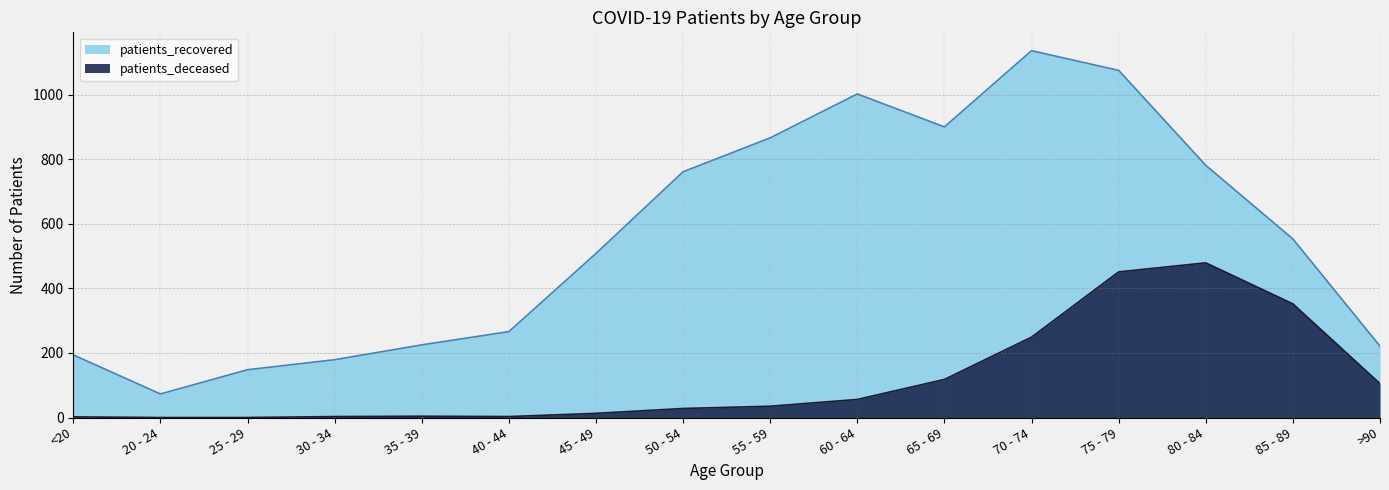

How many interior local valleys does the patients_recovered series have?

2